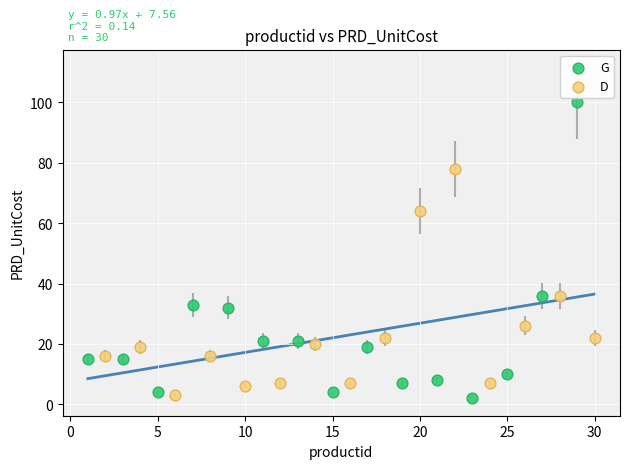

Which series has the largest Y range (max minus min)?

G